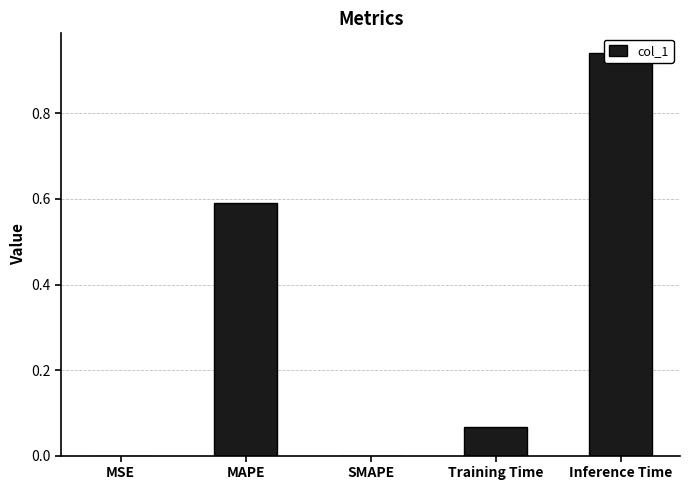

What is the label of the 4th bar from the right?

MAPE